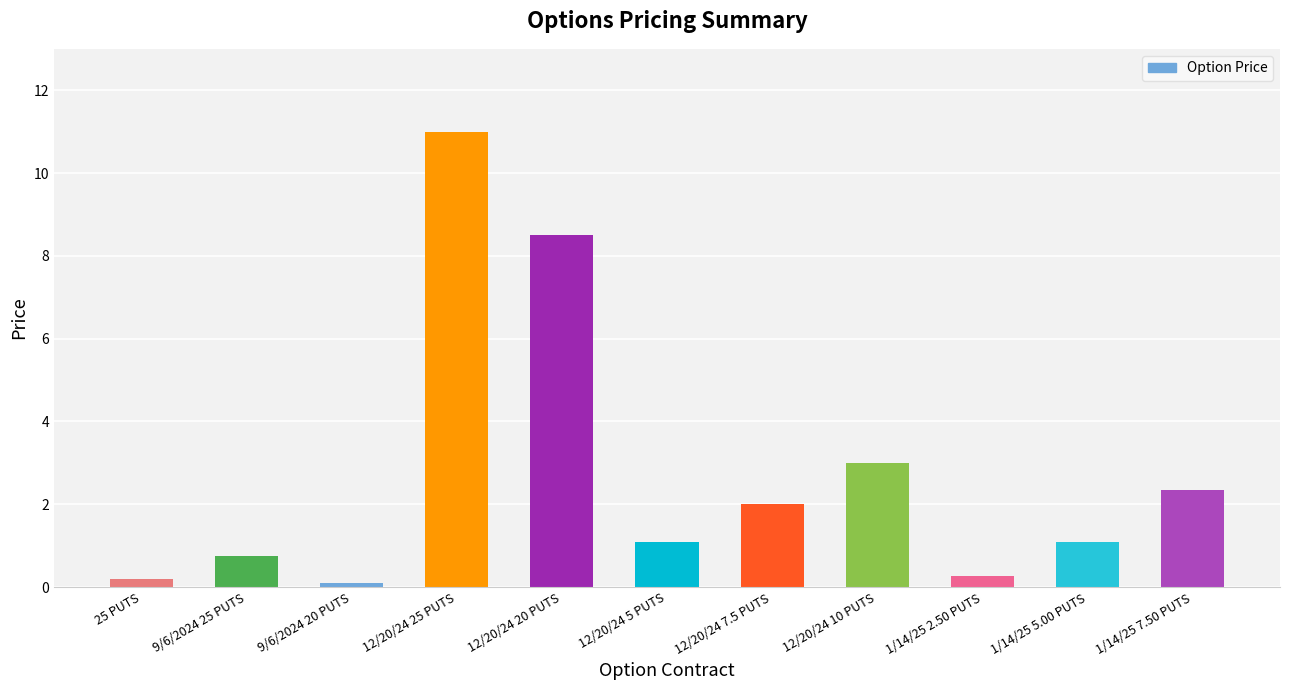

Reading right to left, extract all data points from this chart.

2.4	1.1	0.3	3.0	2.0	1.1	8.5	11.0	0.1	0.8	0.2